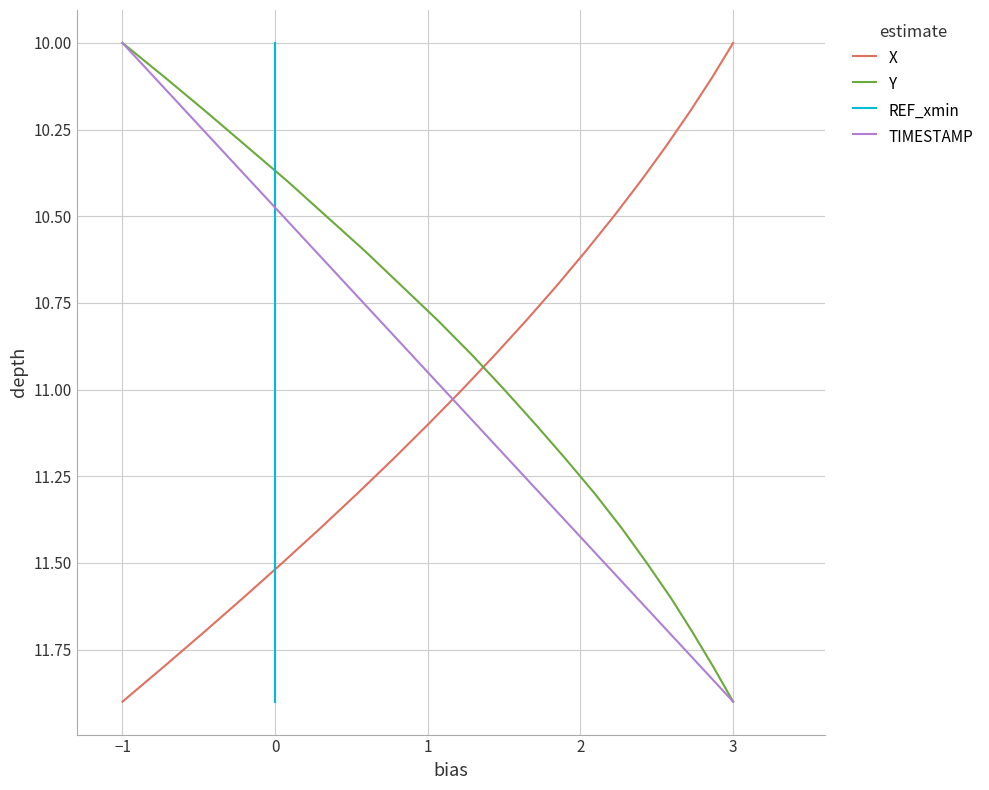

How many lines are shown in the chart?

4